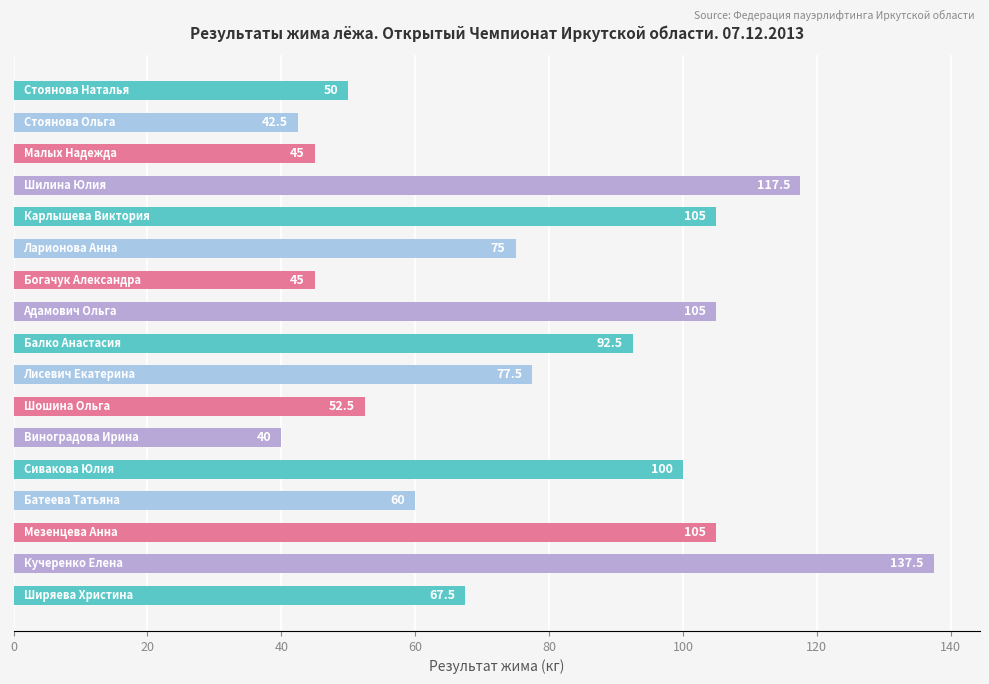

Are the bars grouped side by side (vs. stacked)?

No